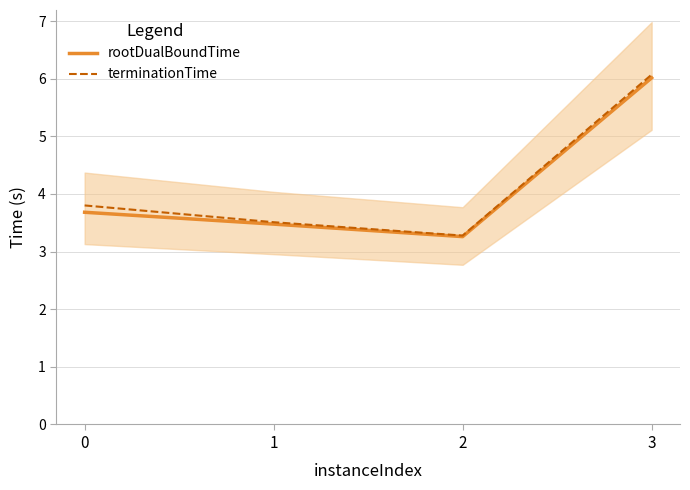

Rank the categories by terminationTime value from highest to lowest.

3, 0, 1, 2